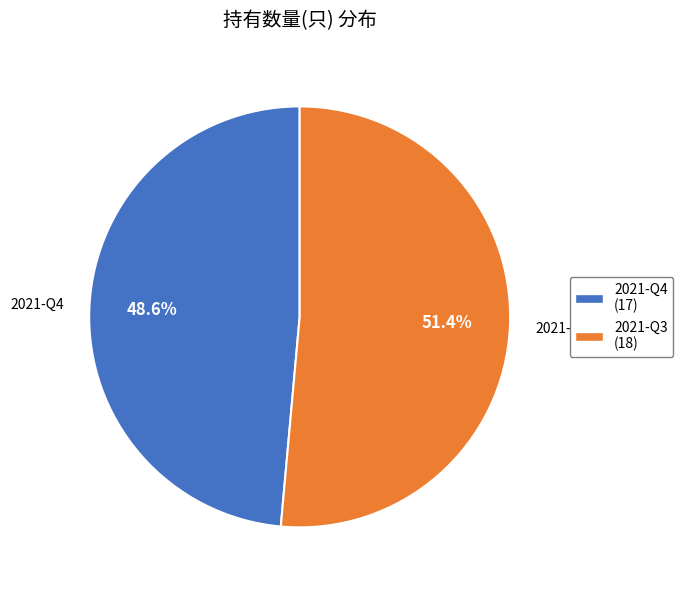

What percentage is the 2021-Q3 slice, to the nearest percent?

51%